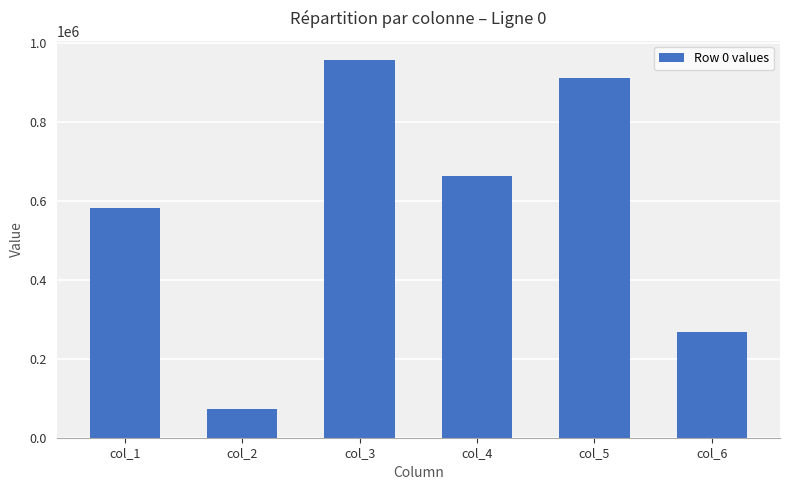

Which has a higher value, col_1 or col_4?

col_4